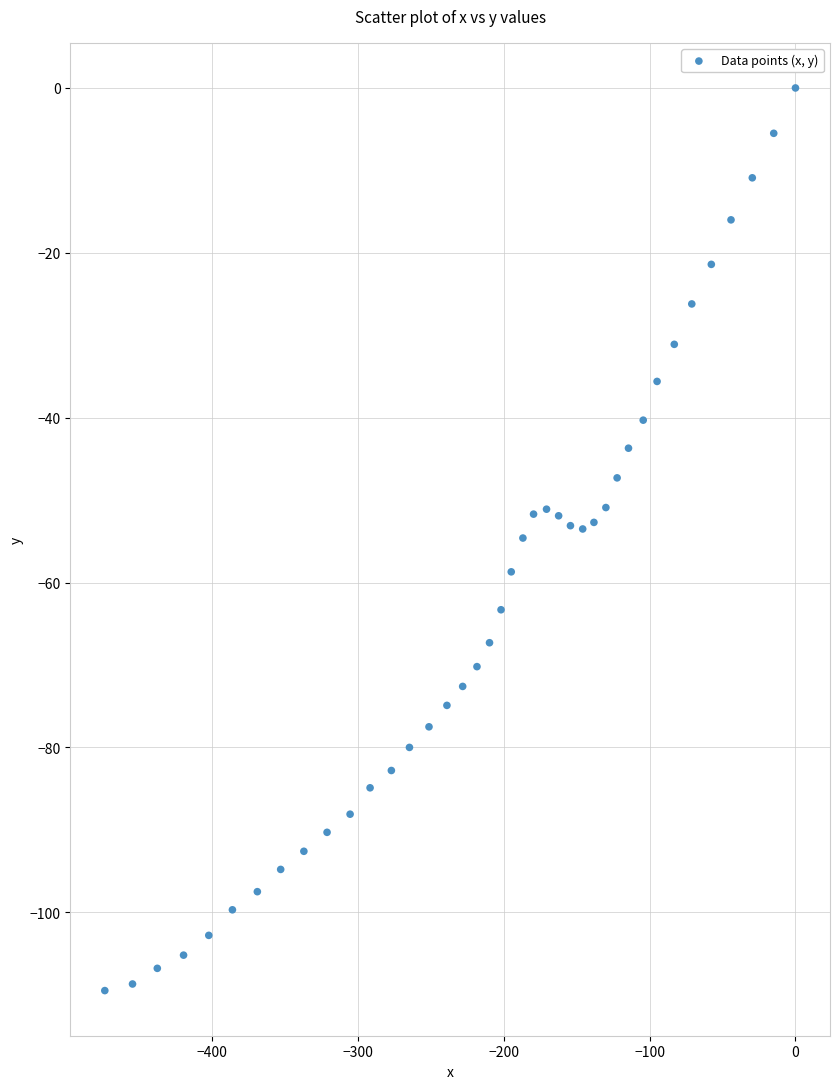

What is the range of Y values (max minus min)?

109.5